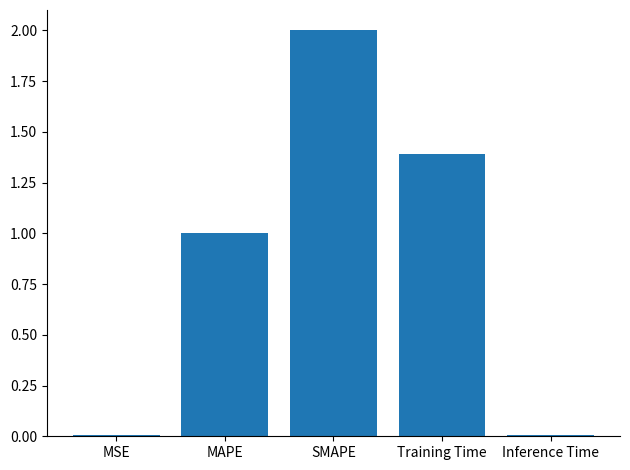

Which label corresponds to the largest value in the chart?

SMAPE